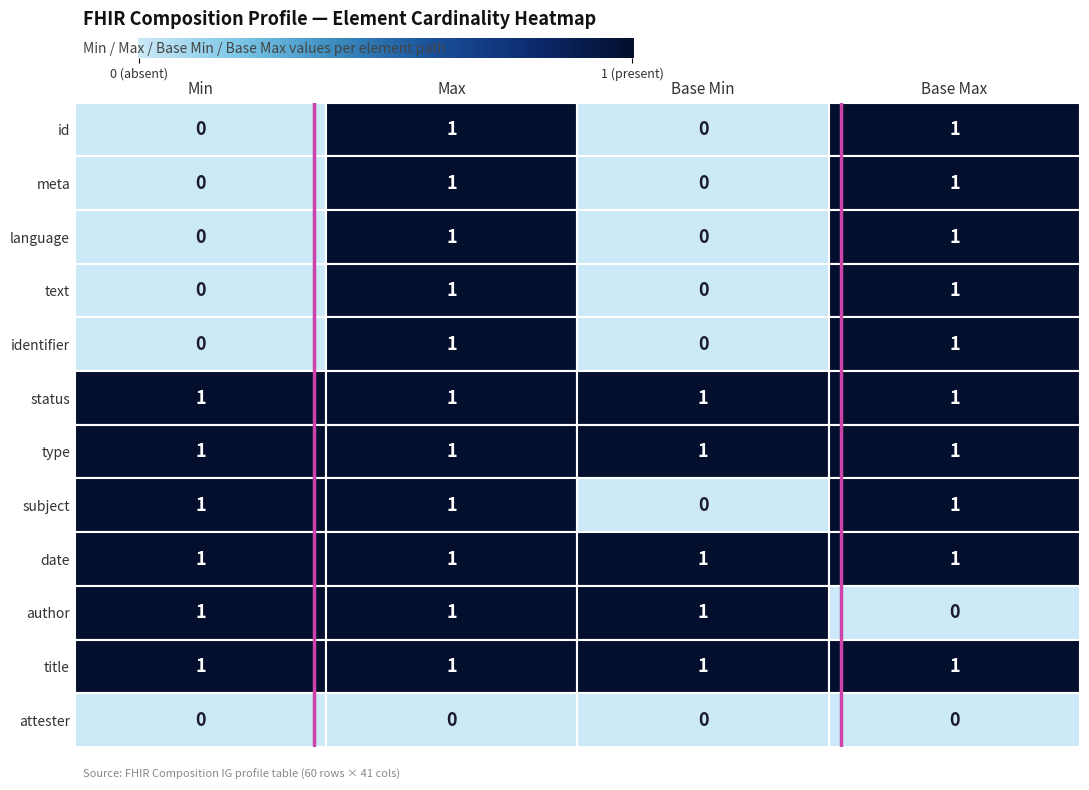

Reading left to right, extract all data points from this chart.

Composition.id: 0	1	0	1
Composition.meta: 0	1	0	1
Composition.language: 0	1	0	1
Composition.text: 0	1	0	1
Composition.identifier: 0	1	0	1
Composition.status: 1	1	1	1
Composition.type: 1	1	1	1
Composition.subject: 1	1	0	1
Composition.date: 1	1	1	1
Composition.author: 1	1	1	0
Composition.title: 1	1	1	1
Composition.attester: 0	0	0	0